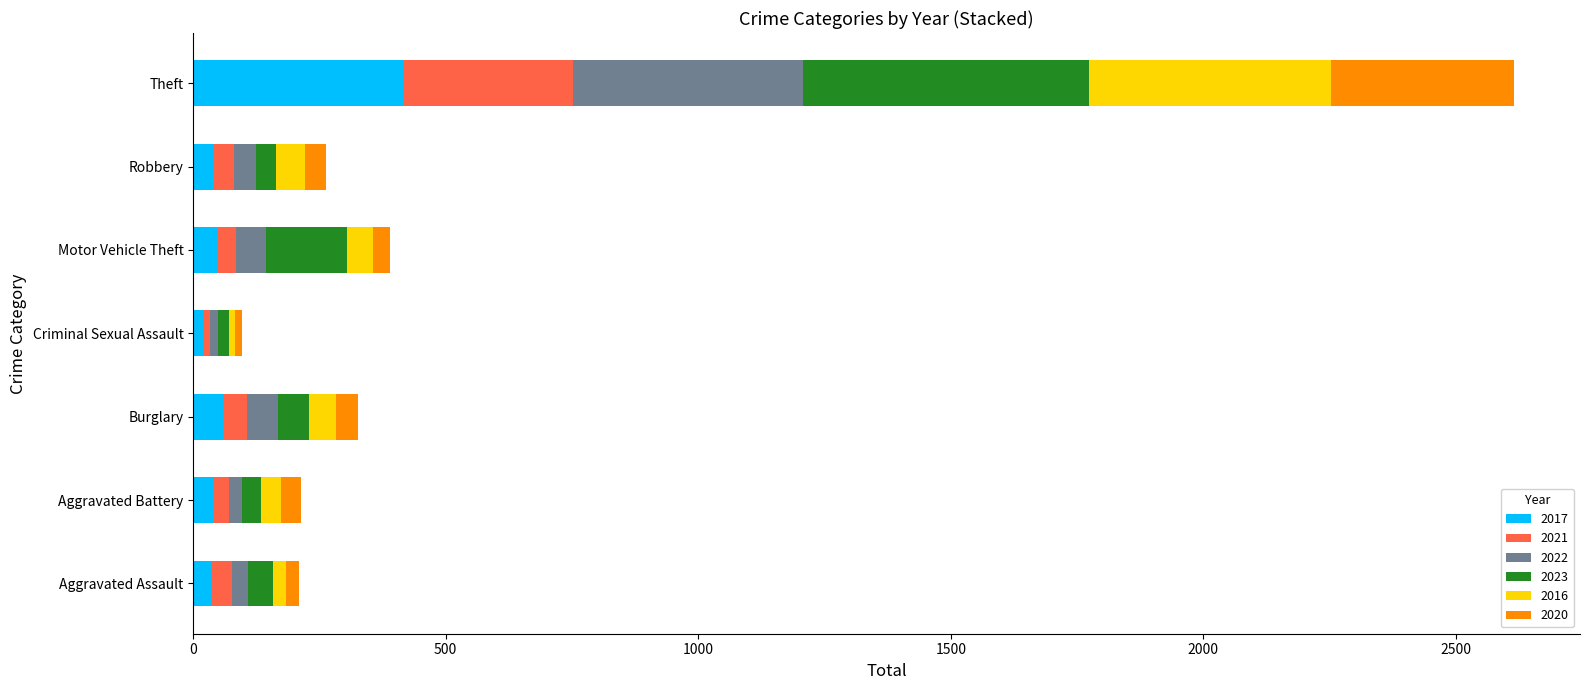

The value of 2017 at Theft is 418. True or false?

True